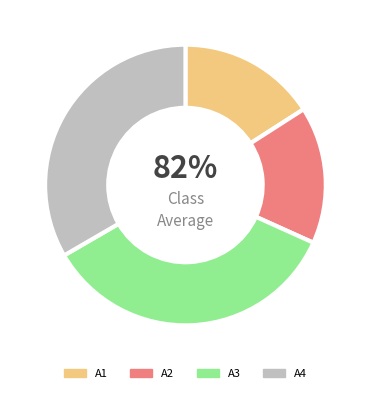

To the nearest percent, what percentage of the pie is A1?

16%